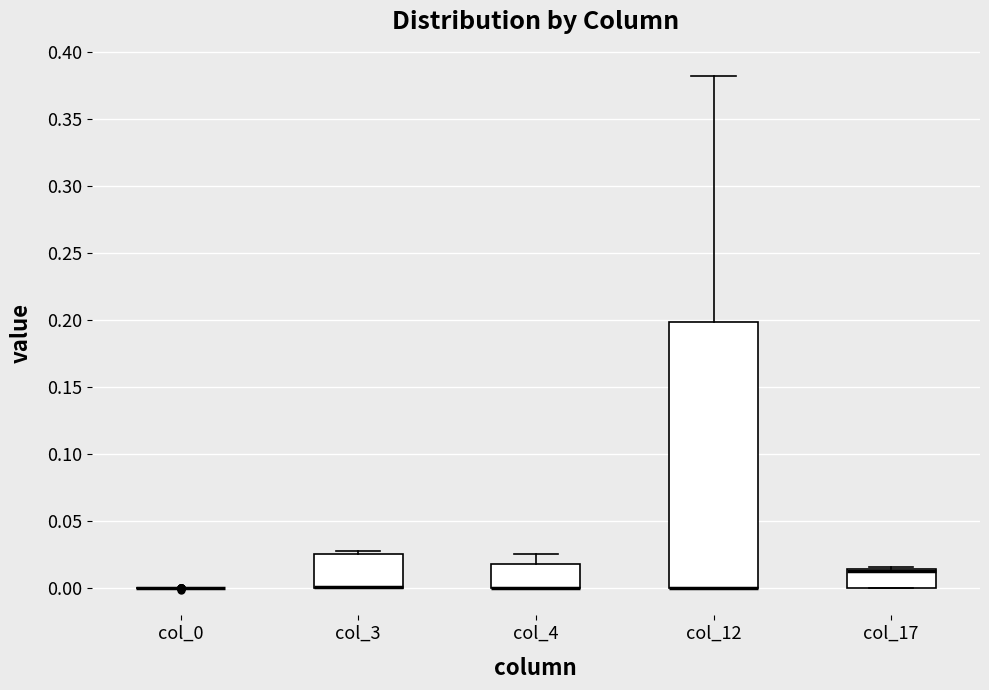

Reading left to right, read every box against the y-axis: the position of its median line, the range the box covers, and the ends of its whiskers. The values are not printed on the chart, so give them approximately, as read against the axis.

col_0: box collapsed to a line at 0.000, whiskers 0.000 to 0.000
col_3: median 0.000 (drawn on the box's lower edge), box 0.000 to 0.025, whiskers 0.000 to 0.025 (just above the box's upper edge)
col_4: median 0.000 (drawn on the box's lower edge), box 0.000 to 0.015, whiskers 0.000 to 0.025
col_12: median 0.000 (drawn on the box's lower edge), box 0.000 to 0.200, whiskers 0.000 to 0.380
col_17: median 0.015 (drawn on the box's upper edge), box 0.000 to 0.015, whiskers 0.000 to 0.015